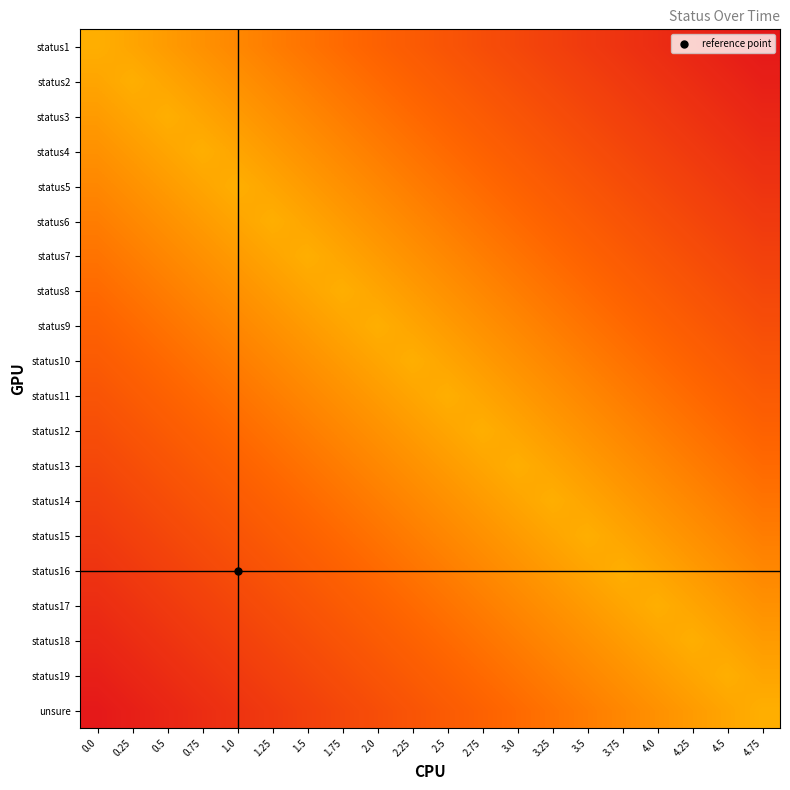

Rank the series at 1.25 from lowest to highest value.

unsure, status19, status18, status17, status16, status15, status14, status13, status12, status1, status11, status2, status10, status3, status9, status4, status8, status5, status7, status6